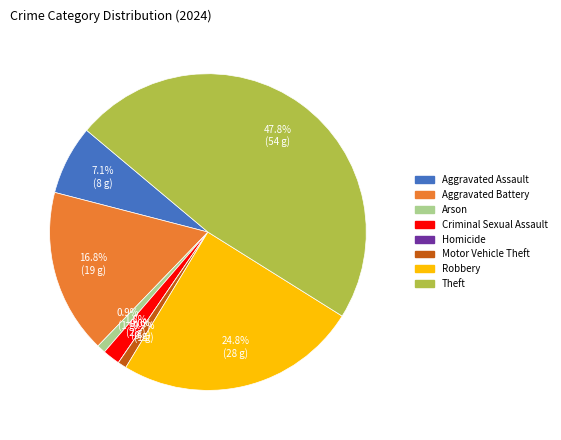

Is there a majority slice in this chart?

No